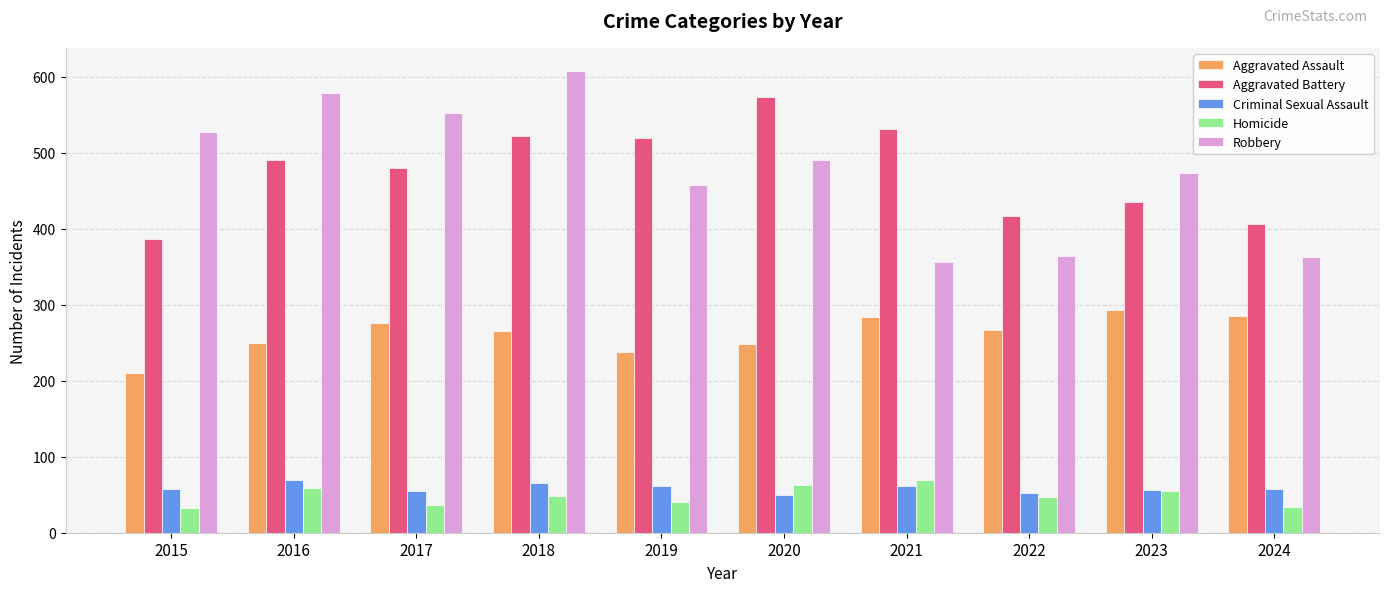

What is the total value across all series at 2020?

1427